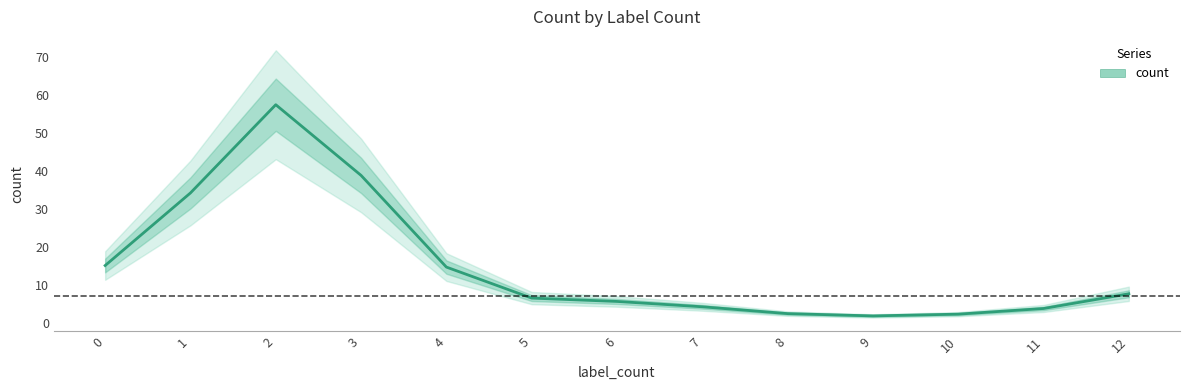

Reading left to right, what are all the values shown in this chart?

15.0	34.2	57.5	38.8	14.6	6.5	5.6	4.2	2.4	1.8	2.2	3.7	7.6